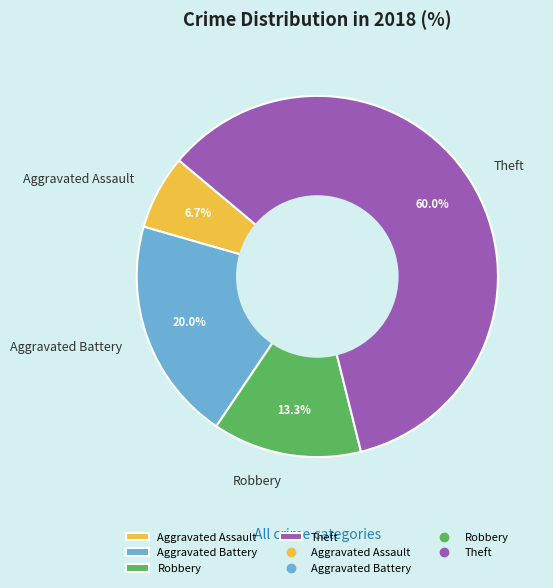

Which category has the smallest portion of the pie?

Aggravated Assault